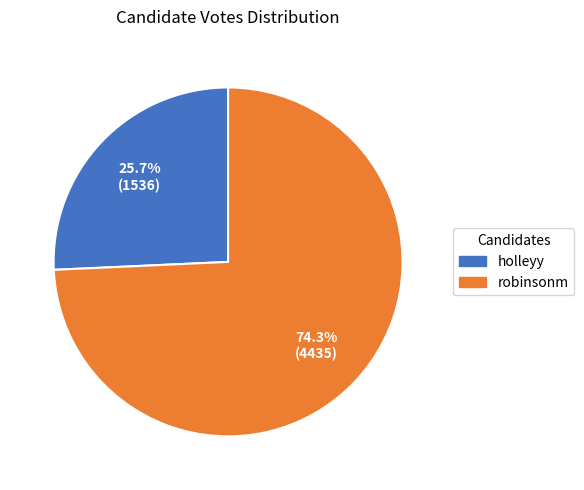

To the nearest percent, what percentage of the pie is holleyy?

26%